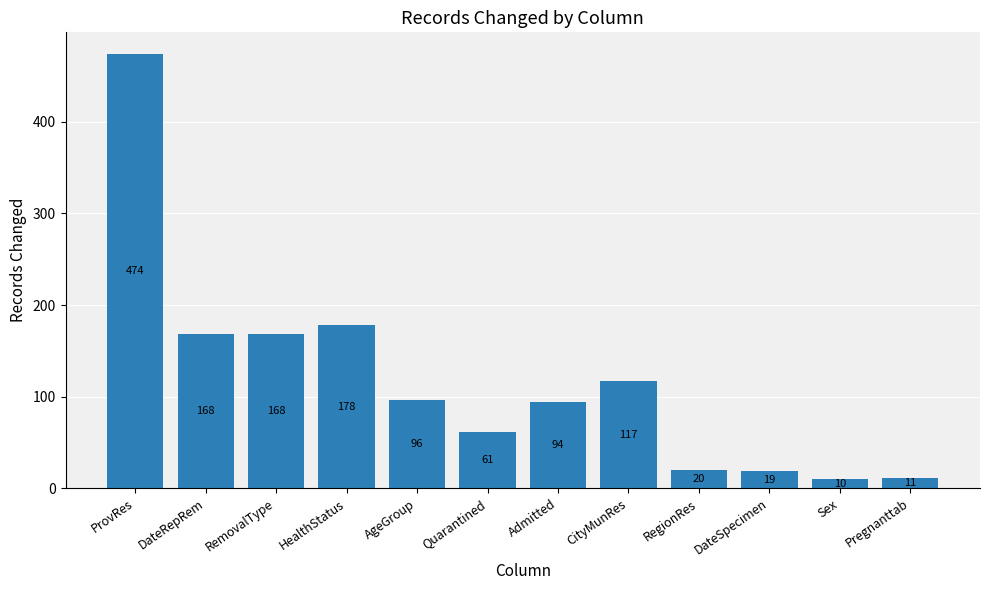

The chart shows a value of 11 at Pregnanttab. True or false?

True